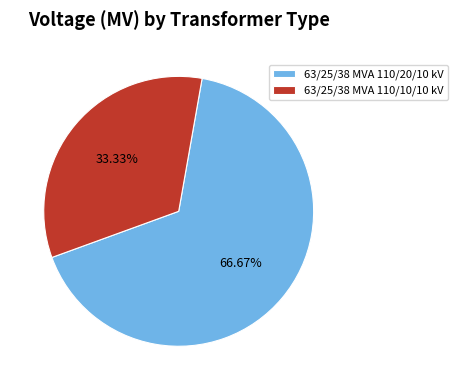

Which category has the biggest portion of the pie?

63/25/38 MVA 110/20/10 kV